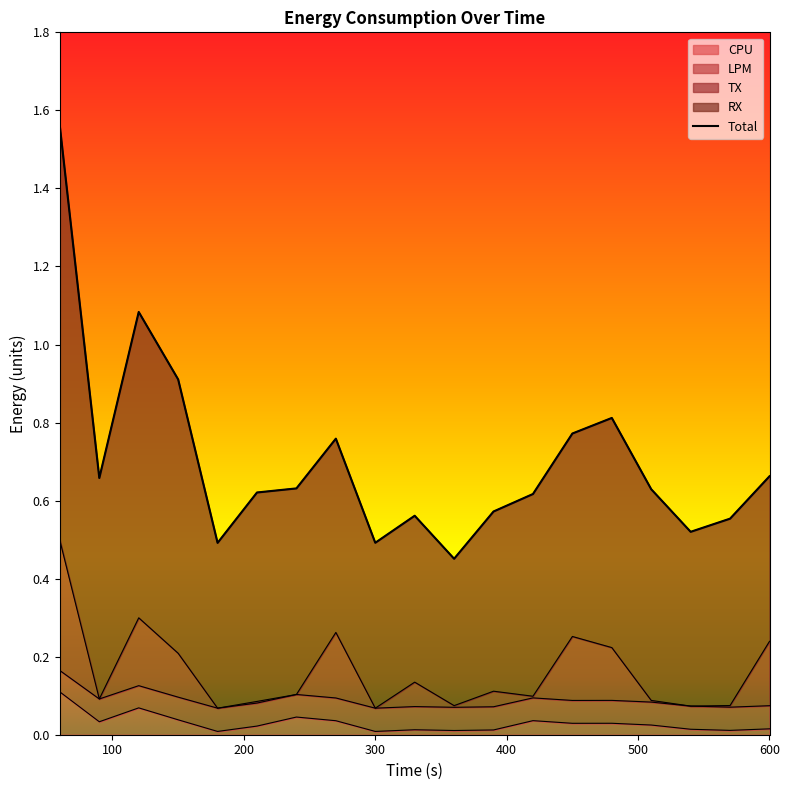

True or false: CPU has a value of 0.0 at 540.

False